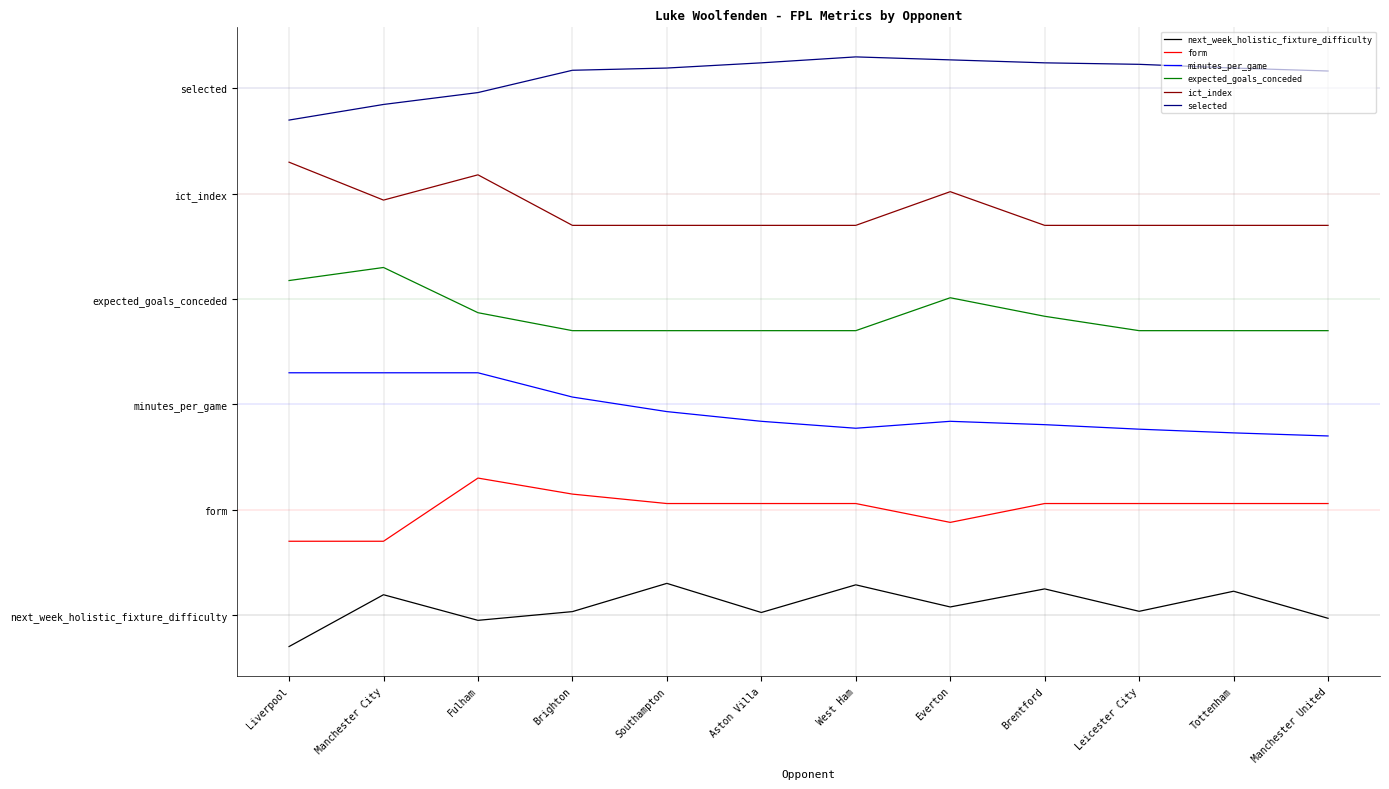

What is the value of the form point at the 8th from the left?

2.2